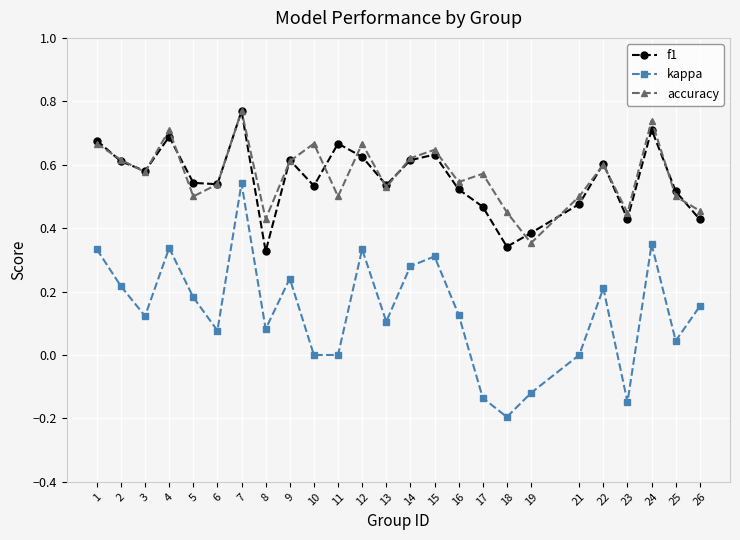

Rank the series at 17 from lowest to highest value.

kappa, f1, accuracy